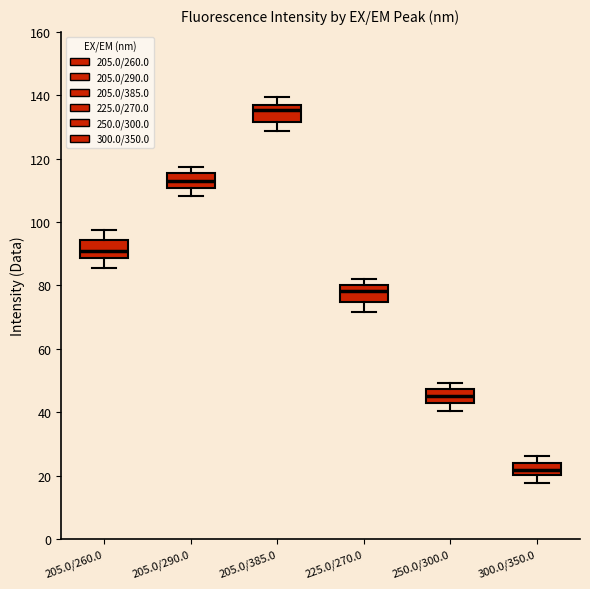

Where does the median line of the box for 250.0/300.0 sit on the y-axis? The values are not printed on the chart, so give them approximately, as read against the axis.

44